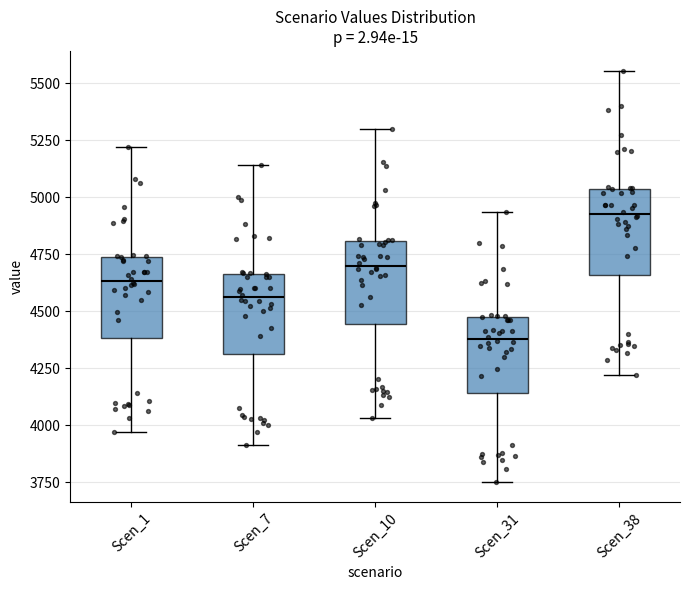

Reading left to right, read every box against the y-axis: the position of its median line, the range the box covers, and the ends of its whiskers. The values are not printed on the chart, so give them approximately, as read against the axis.

Scen_1: median 4650, box 4400 to 4750, whiskers 3950 to 5200
Scen_7: median 4550, box 4300 to 4650, whiskers 3900 to 5150
Scen_10: median 4700, box 4450 to 4800, whiskers 4050 to 5300
Scen_31: median 4400, box 4150 to 4500, whiskers 3750 to 4950
Scen_38: median 4950, box 4650 to 5050, whiskers 4200 to 5550